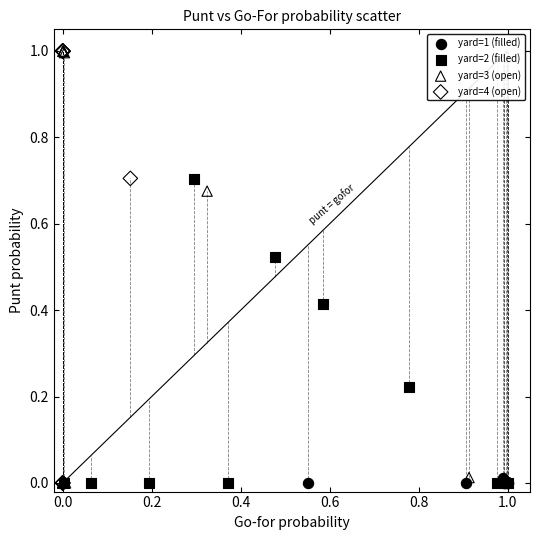

What are all the series names shown in the legend?

yard=1 (filled), yard=2 (filled), yard=3 (open), yard=4 (open)